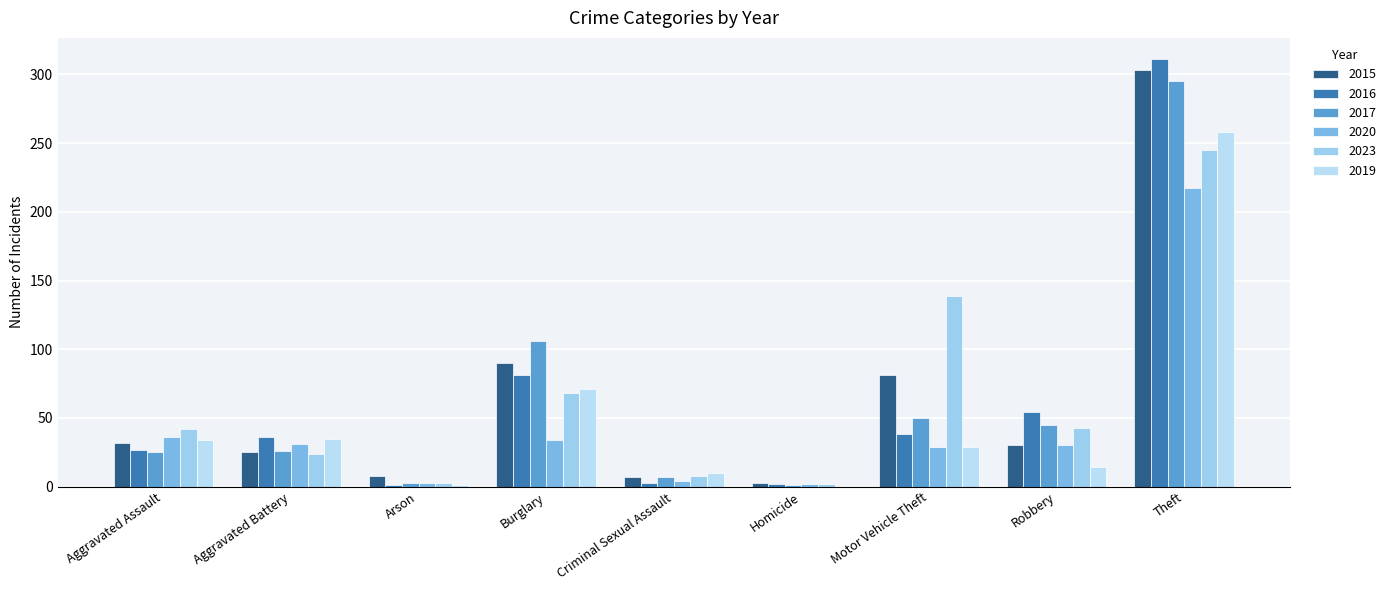

What is the spread (max minus min) of values at Theft?

94